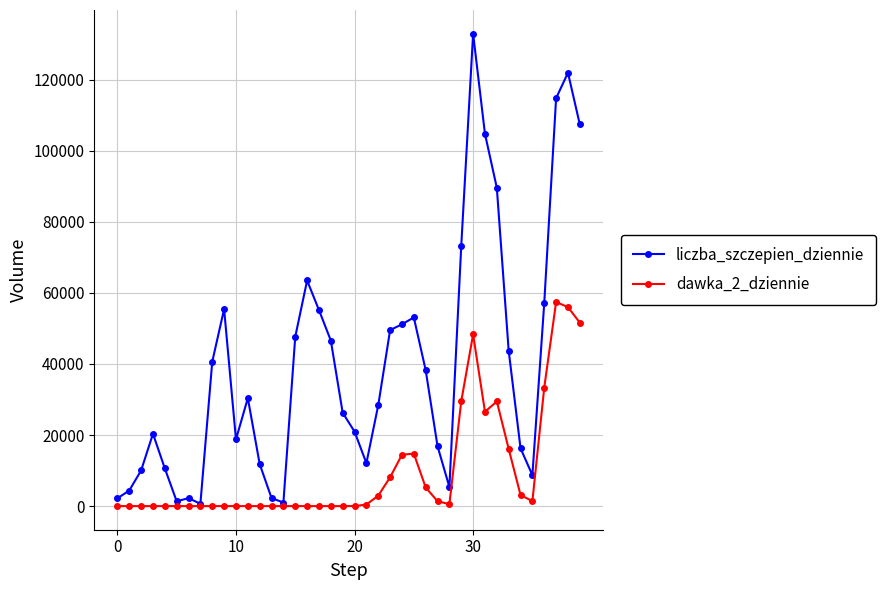

What is the average value of the liczba_szczepien_dziennie series?

39930